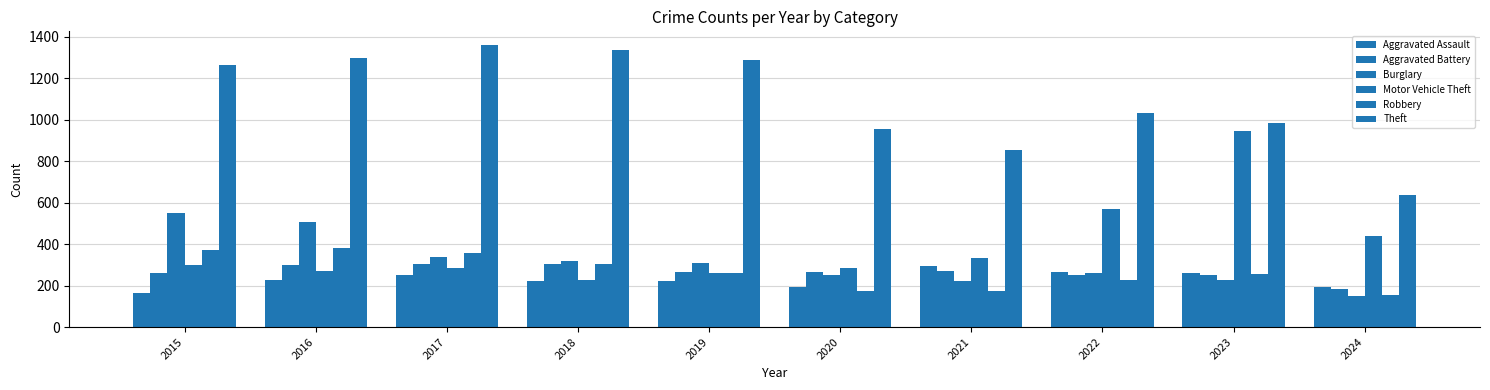

What is the average value of the Aggravated Battery series?

265